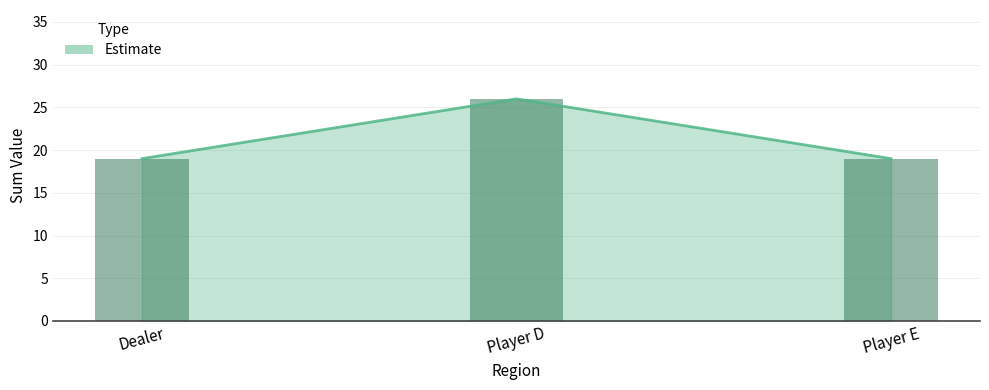

How many data points does each series have?

3